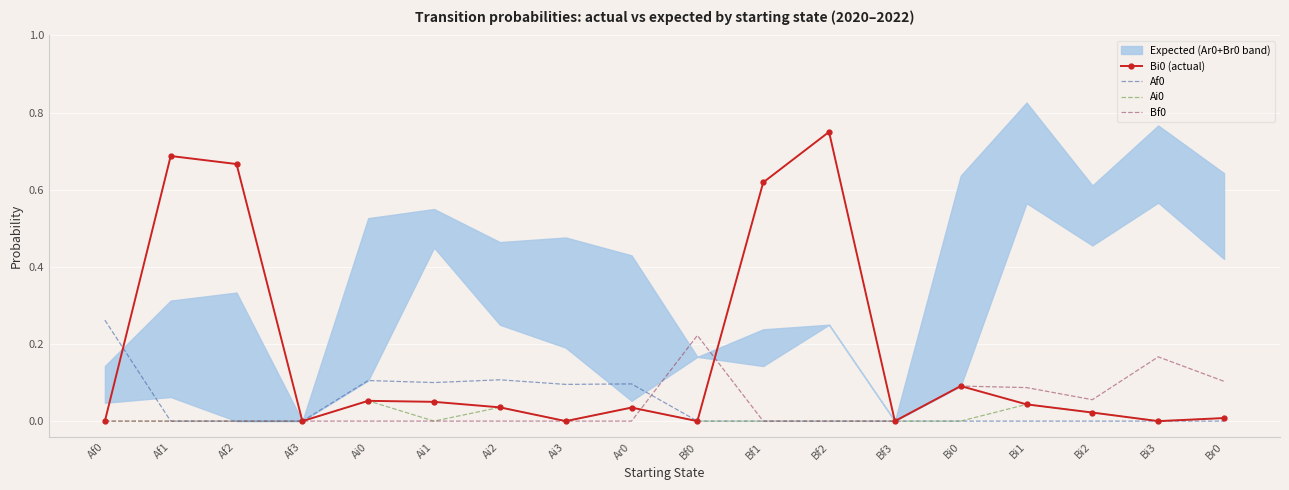

Between which two adjacent categories do Bf0 and Ai0 first intersect?

Ar0 and Bf0